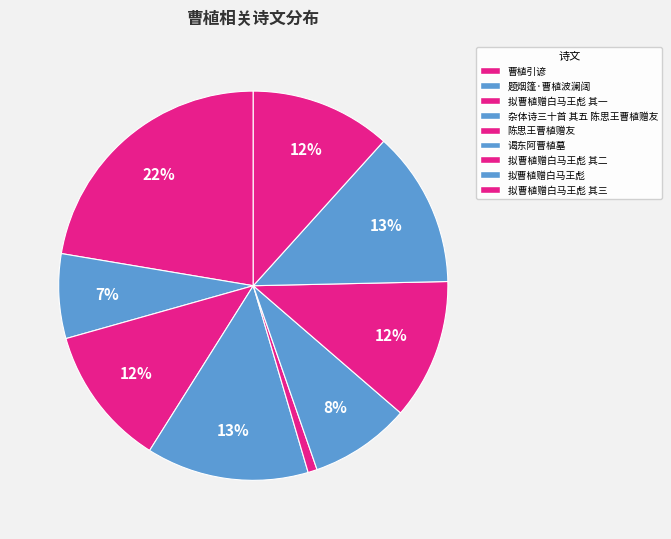

Which category has the smallest portion of the pie?

陈思王曹植赠友